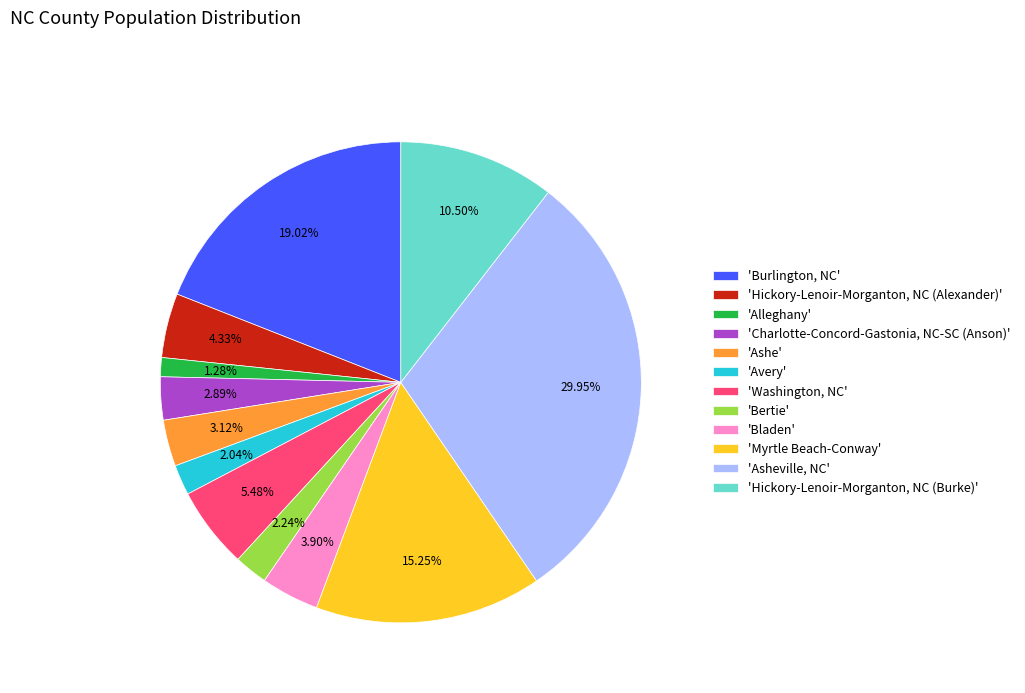

Do 'Alleghany' and 'Washington, NC' together represent more than half of the pie?

No